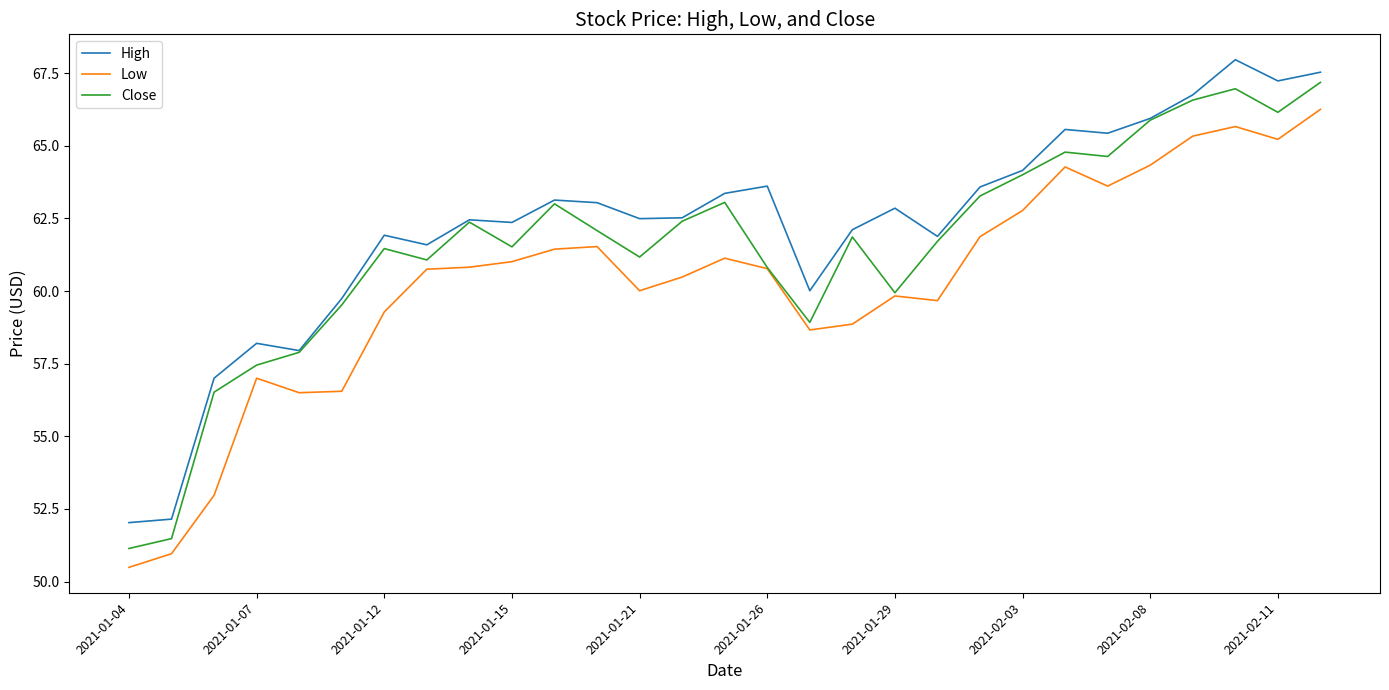

True or false: Low and High cross at least once.

False